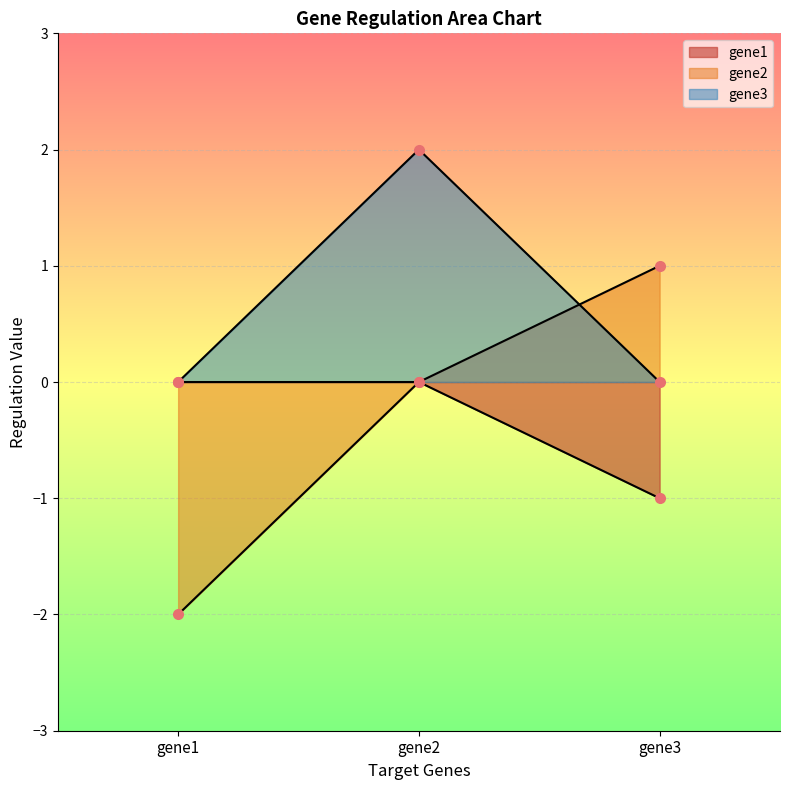

Reading right to left, transcribe all the data shown in this chart.

gene1: gene3=-1	gene2=0	gene1=0
gene2: gene3=1	gene2=0	gene1=-2
gene3: gene3=0	gene2=2	gene1=0